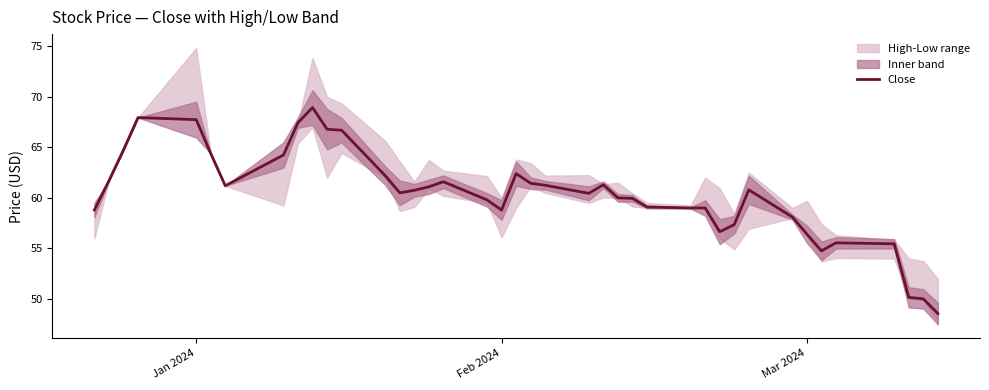

What is the difference between the maximum and minimum values?

20.4